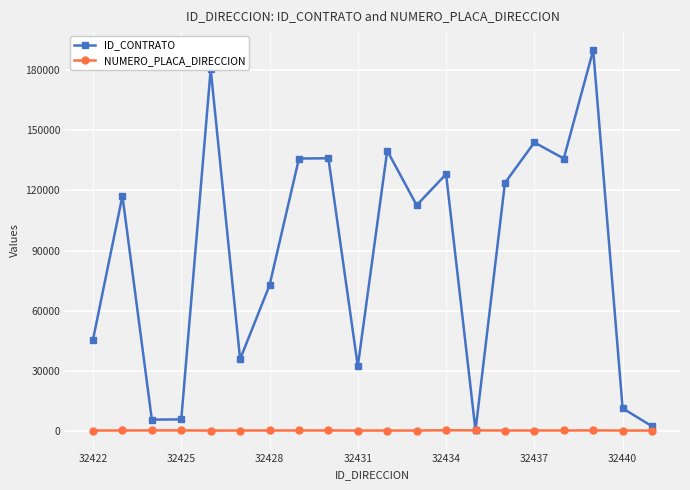

Which series has the largest range (max minus min)?

ID_CONTRATO